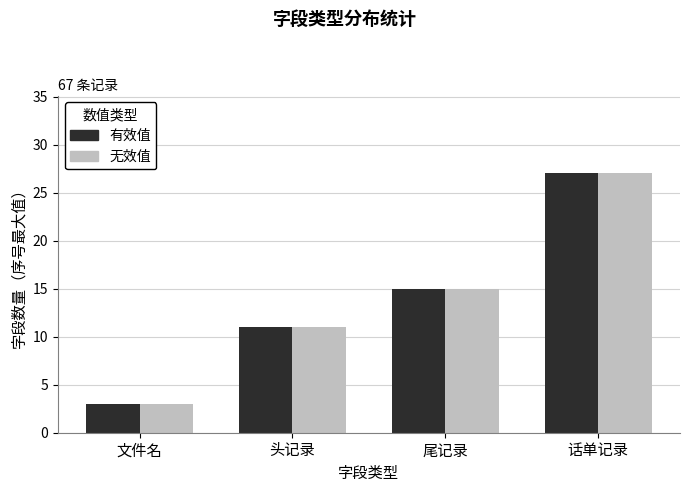

What is the total value across all series at 头记录?

22